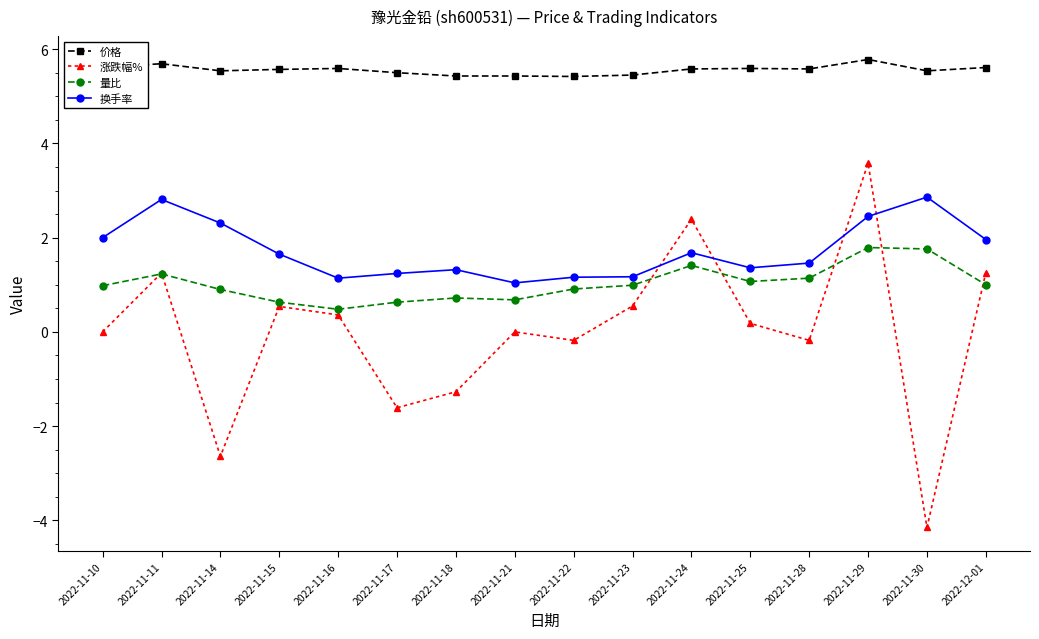

Is this an area chart (filled region under the line)?

No